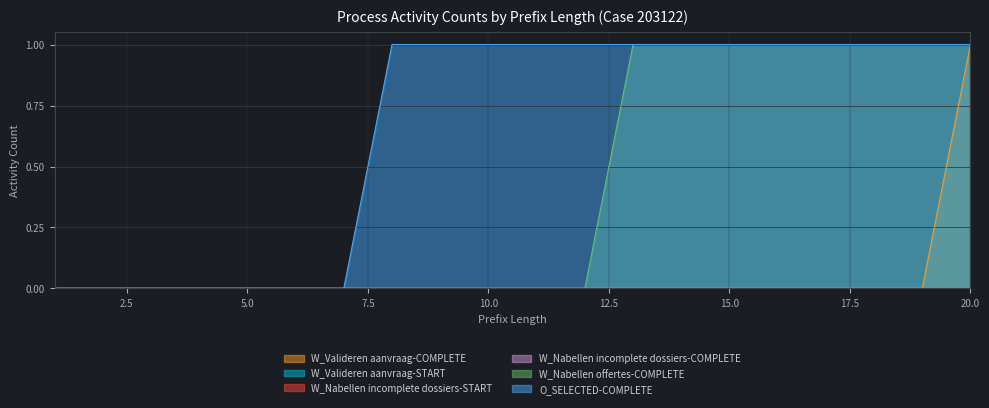

Does the chart display data point markers on the line(s)?

No